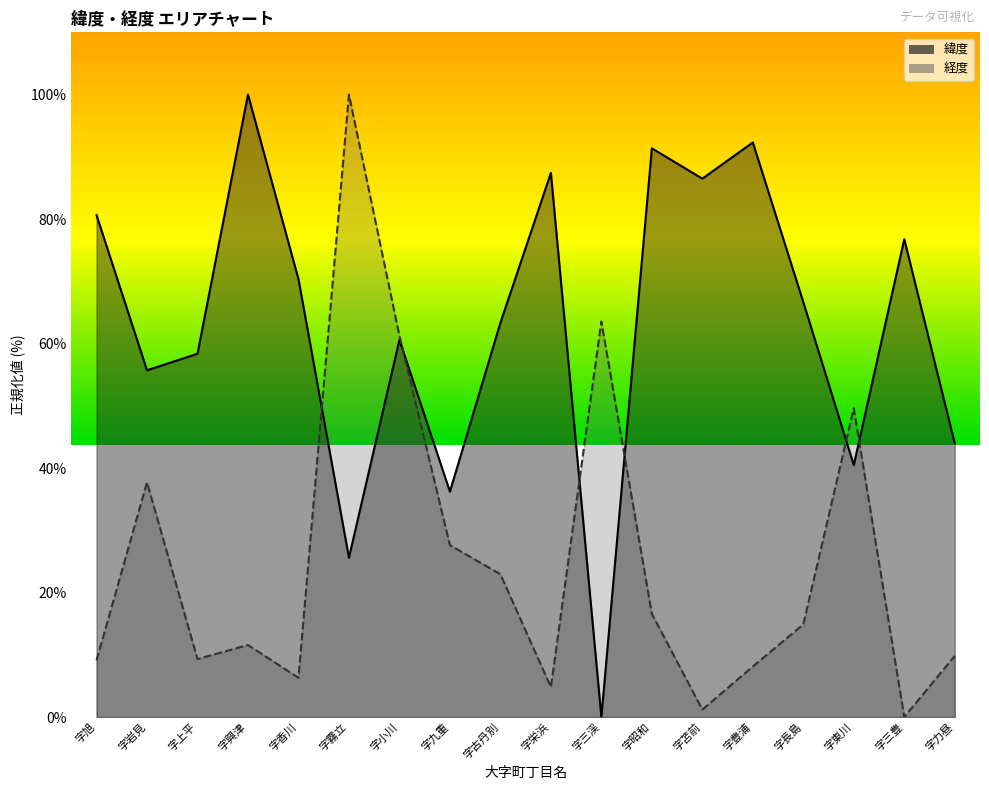

Reading left to right, what are all the values shown in this chart?

緯度: 字旭=80.6	字岩見=55.7	字上平=58.4	字興津=100.0	字香川=70.4	字霧立=25.6	字小川=60.6	字九重=36.2	字古丹別=63.3	字栄浜=87.4	字三渓=0.0	字昭和=91.4	字苫前=86.5	字豊浦=92.3	字長島=66.7	字東川=40.5	字三豊=76.8	字力昼=44.0
経度: 字旭=9.1	字岩見=37.7	字上平=9.3	字興津=11.6	字香川=6.3	字霧立=100.0	字小川=61.3	字九重=27.6	字古丹別=22.9	字栄浜=4.8	字三渓=63.5	字昭和=16.6	字苫前=1.2	字豊浦=8.1	字長島=14.9	字東川=49.6	字三豊=0.0	字力昼=9.8